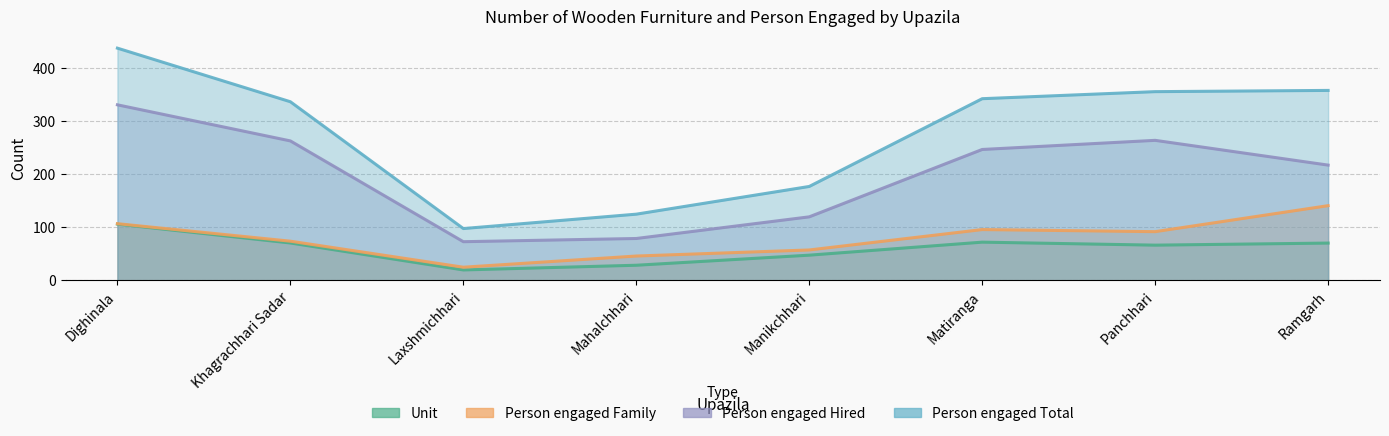

What are all the series names shown in the legend?

Unit, Person engaged Family, Person engaged Hired, Person engaged Total